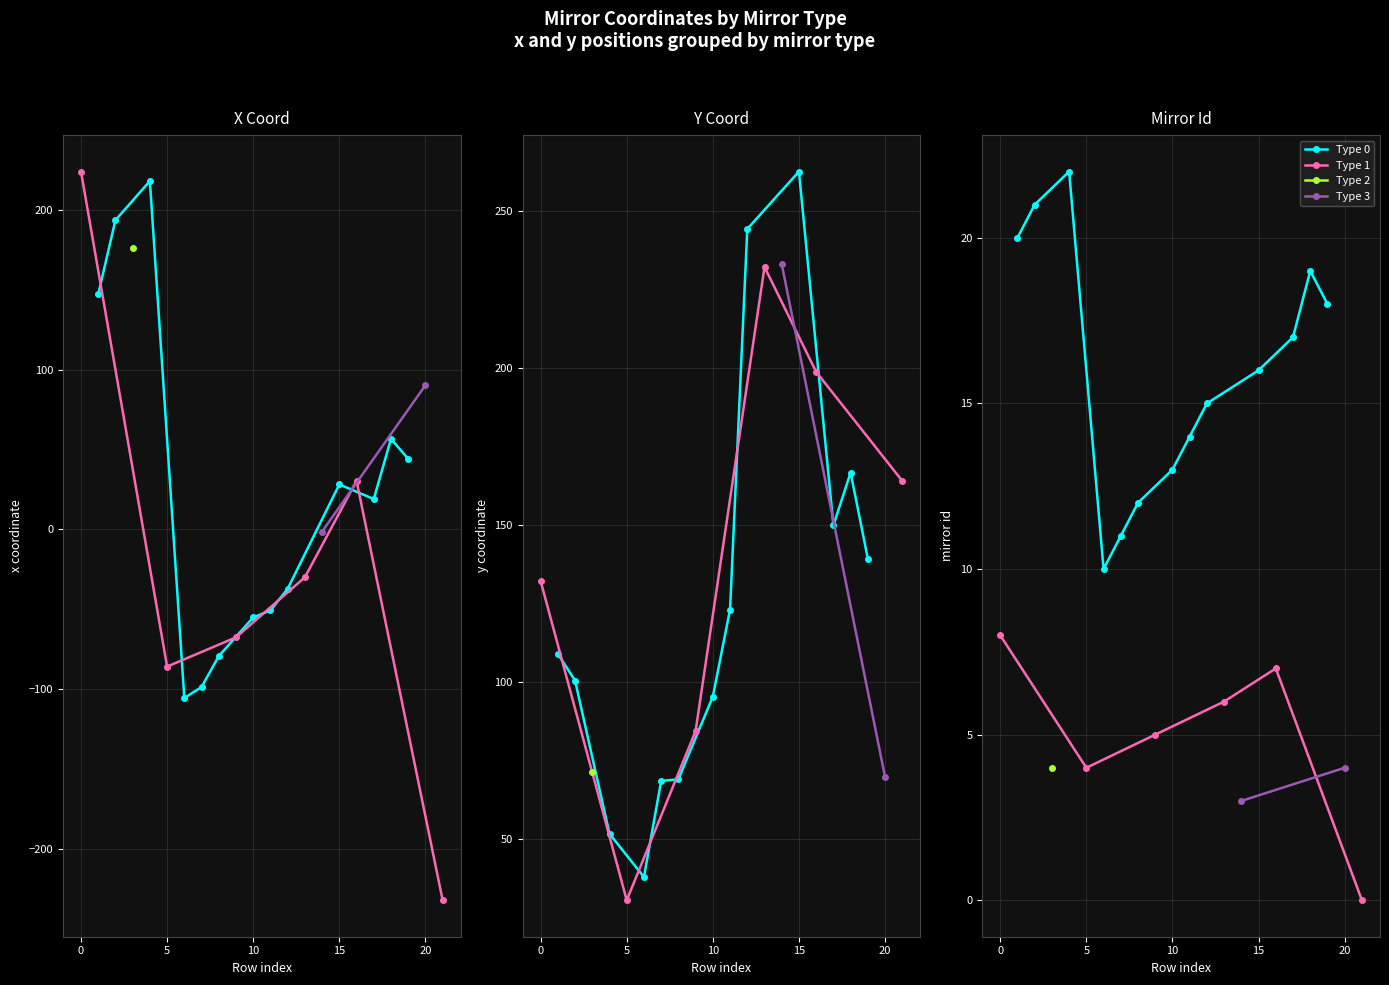

Which series has the largest range (max minus min)?

x_coord